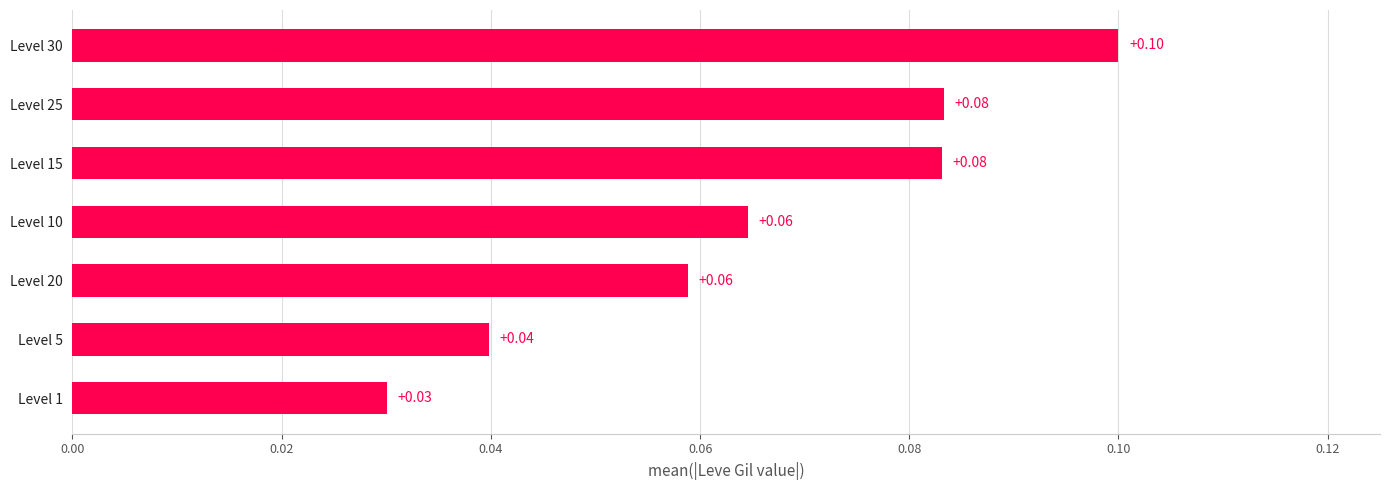

What is the maximum value shown in the chart?

0.1